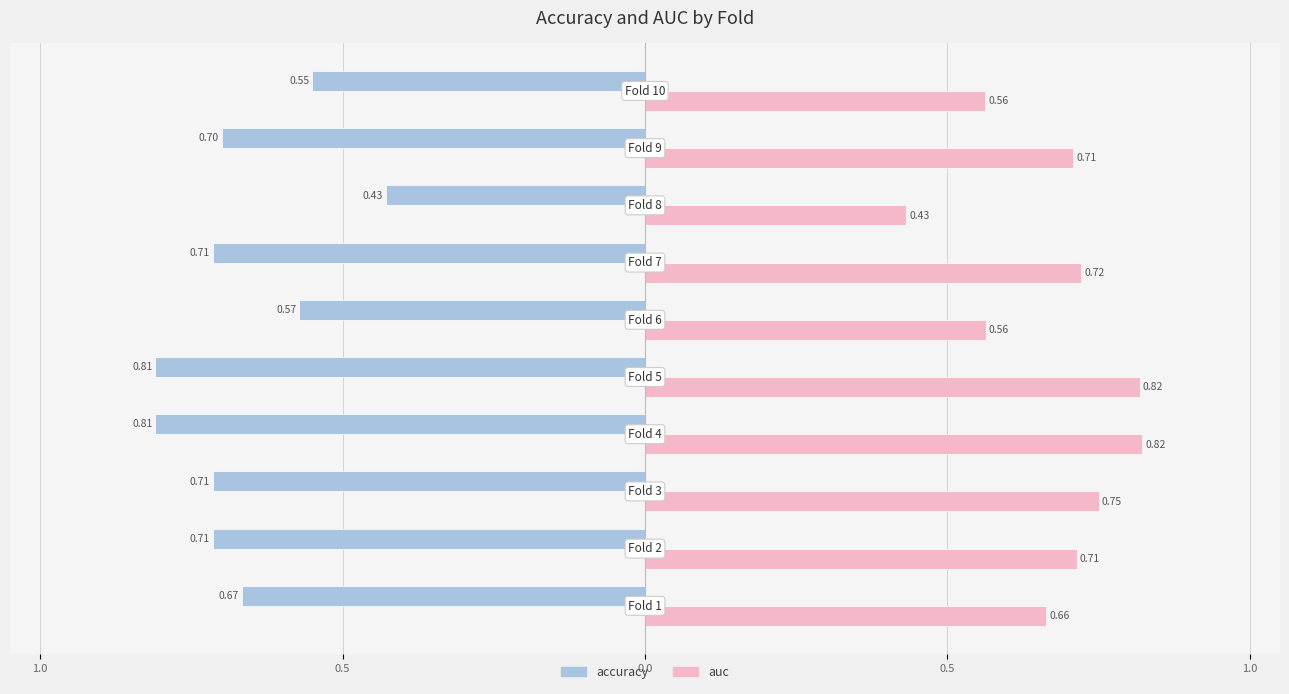

What are all the series names shown in the legend?

accuracy, auc